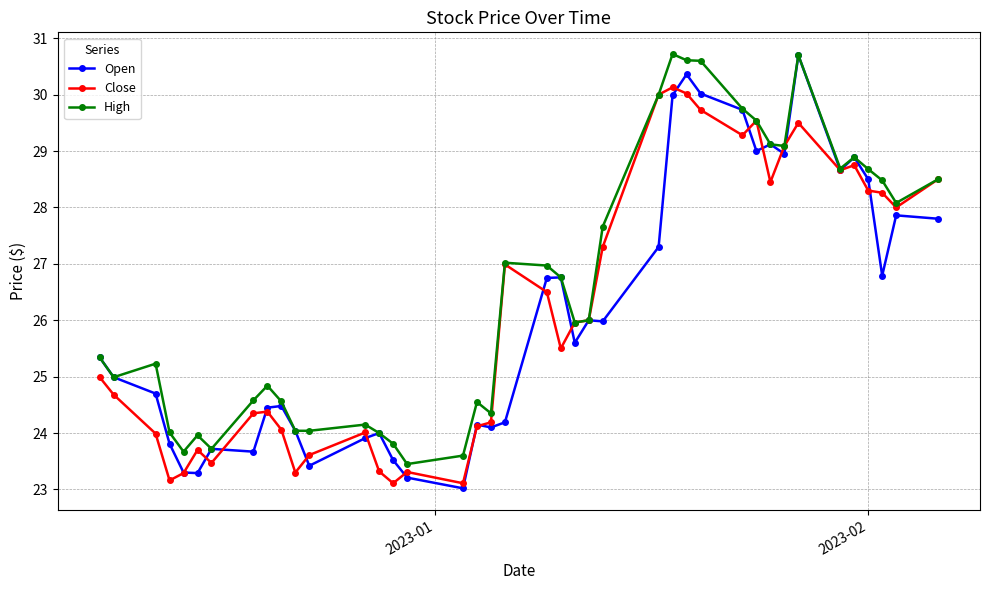

What is the minimum value shown in the chart?

23.0